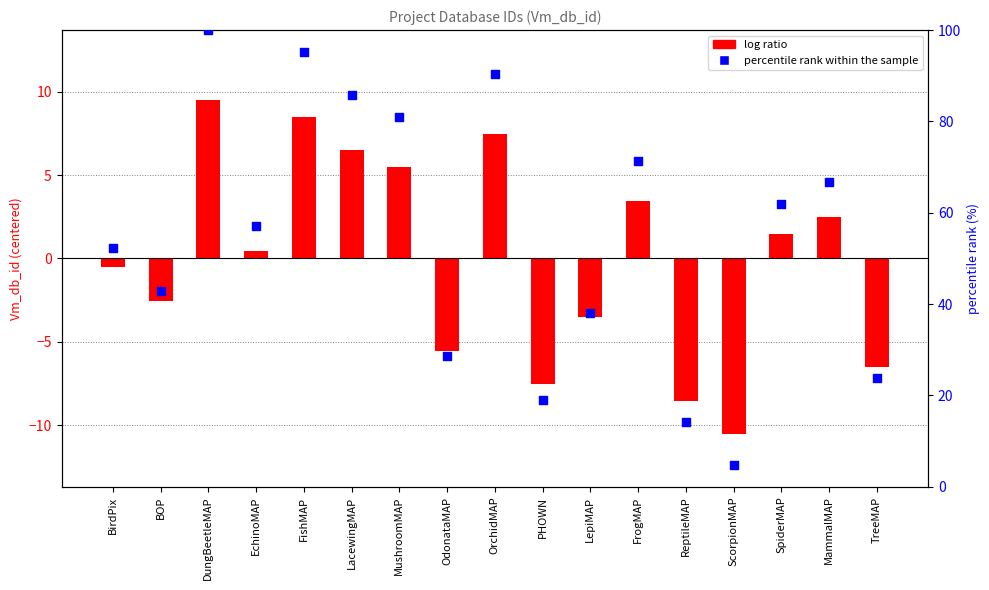

Between LepiMAP and FrogMAP, which is larger?

FrogMAP